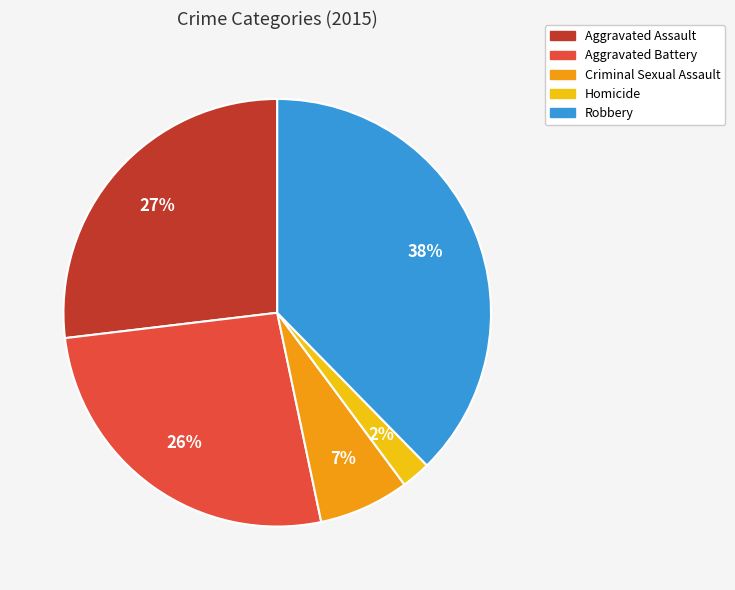

Is there a majority slice in this chart?

No